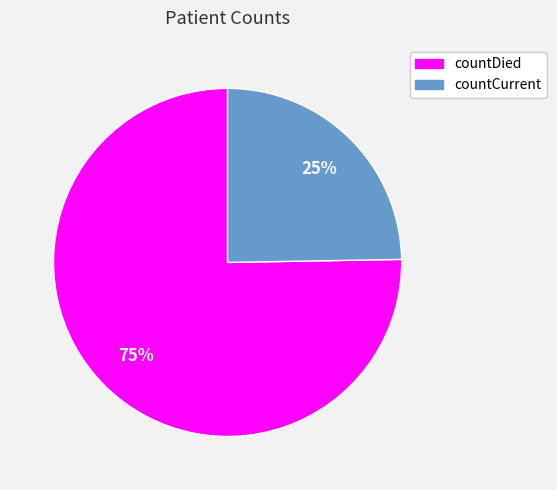

Which category has the biggest portion of the pie?

countDied